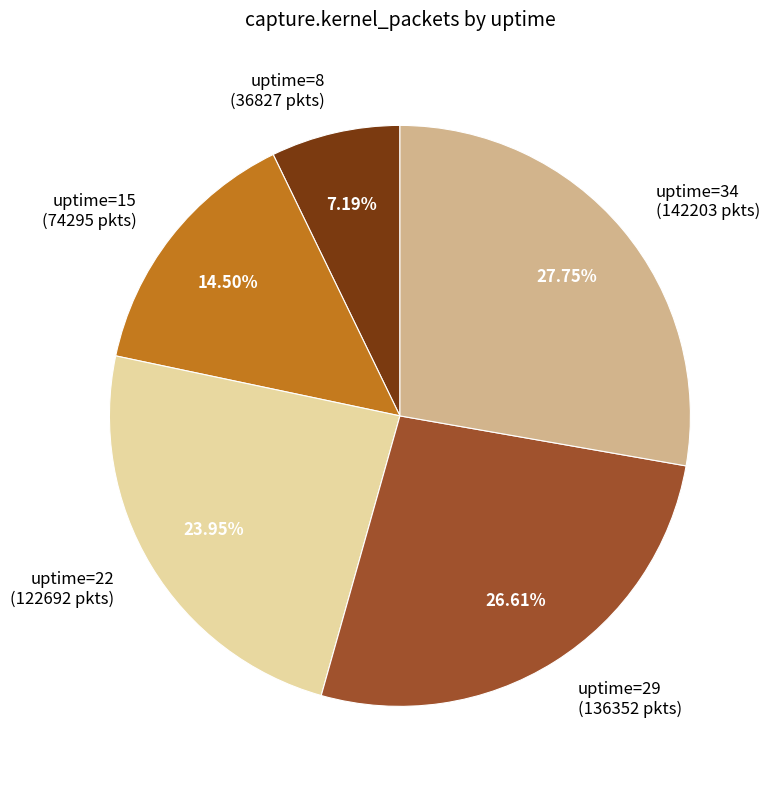

Which slice is the largest?

uptime=34